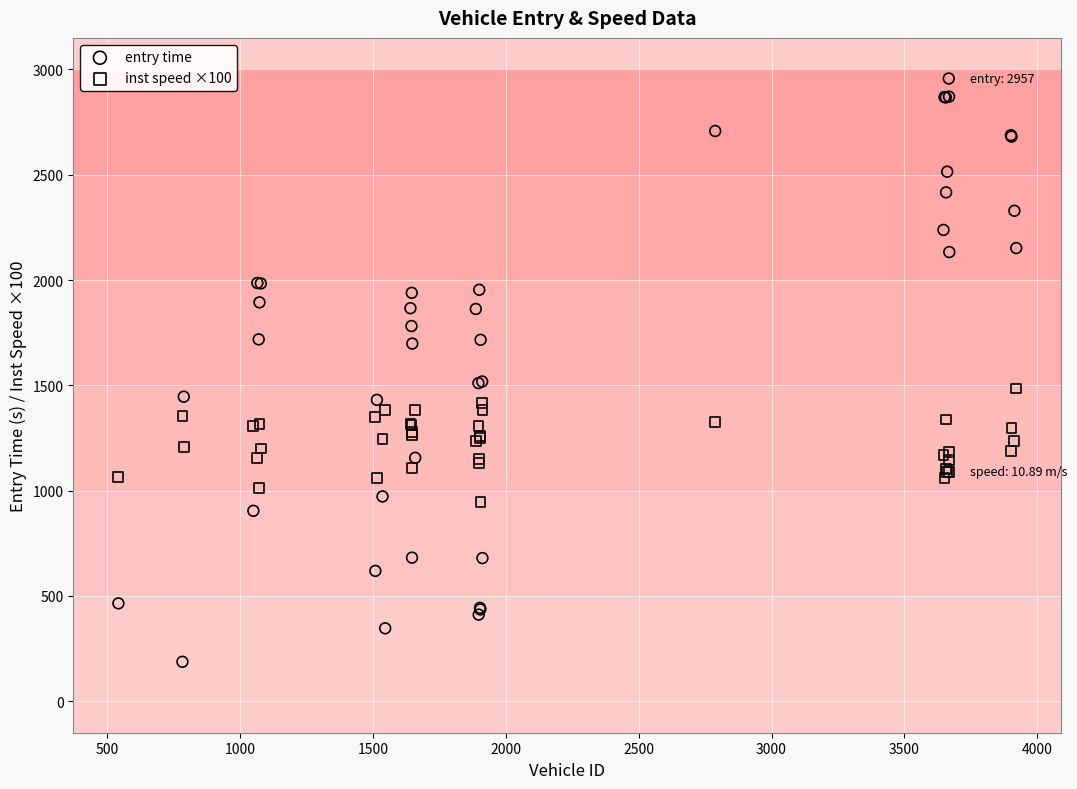

Which series reaches the minimum Y coordinate?

entry time